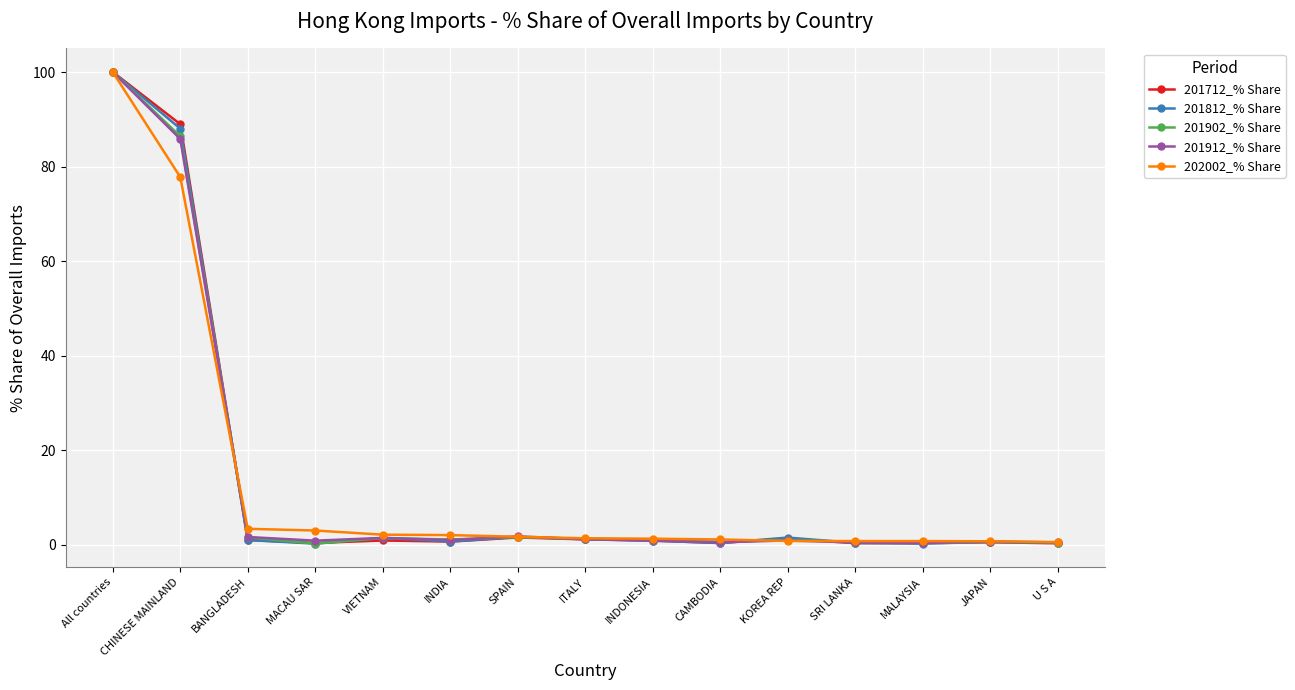

True or false: 201902_% Share has more than 1 interior local peaks.

True